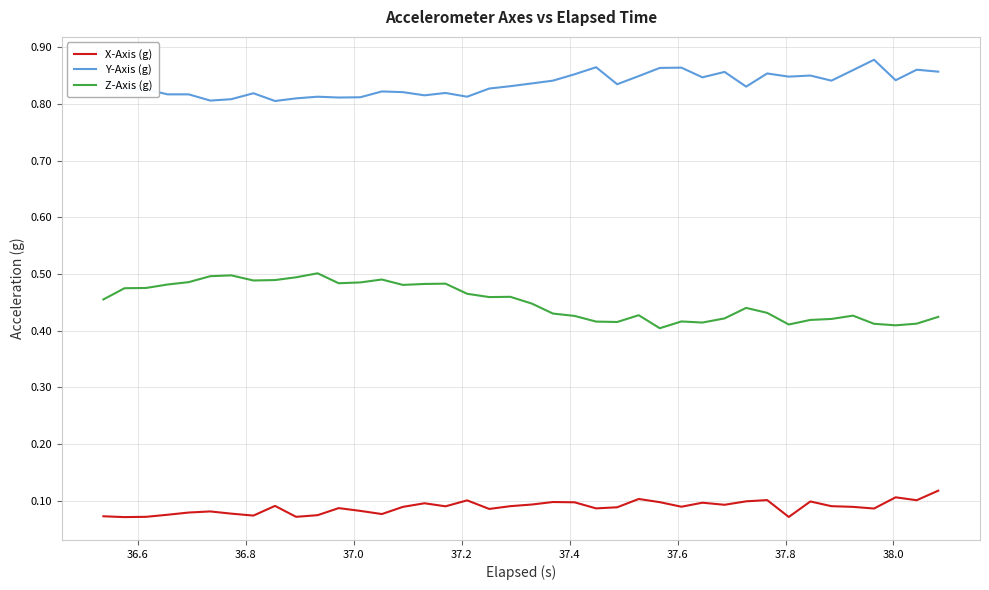

How many lines are shown in the chart?

3